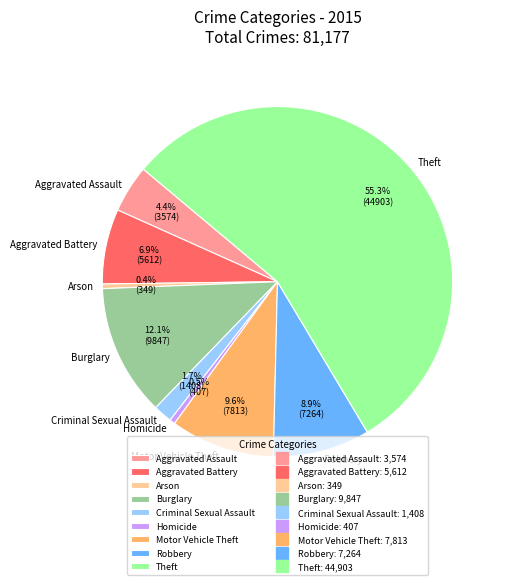

To the nearest percent, what is the combined percentage of Robbery and Criminal Sexual Assault?

11%